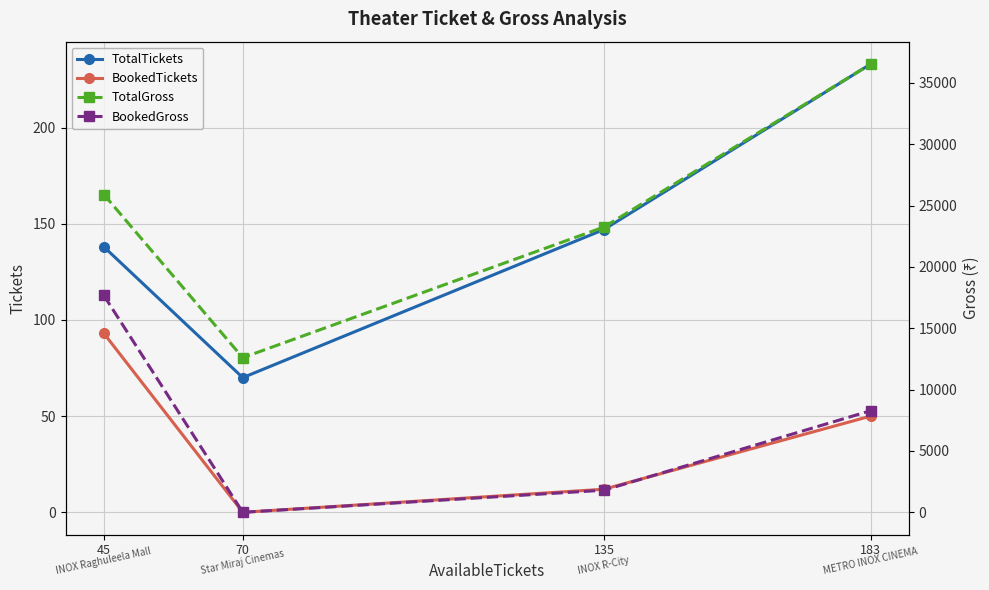

Is this an area chart (filled region under the line)?

No